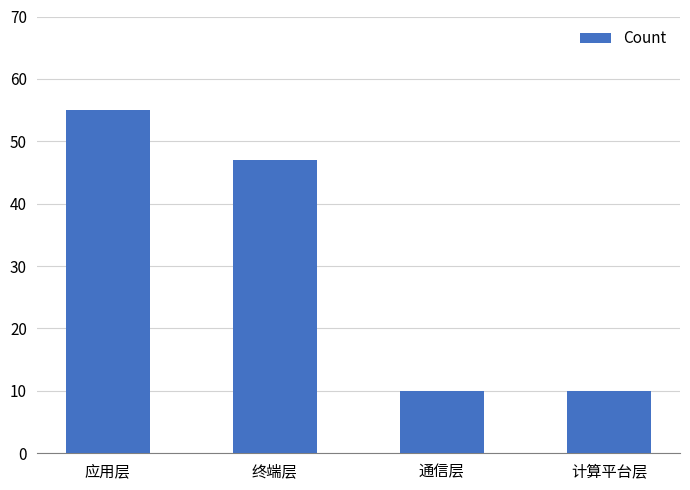

What is the sum of all values?

122